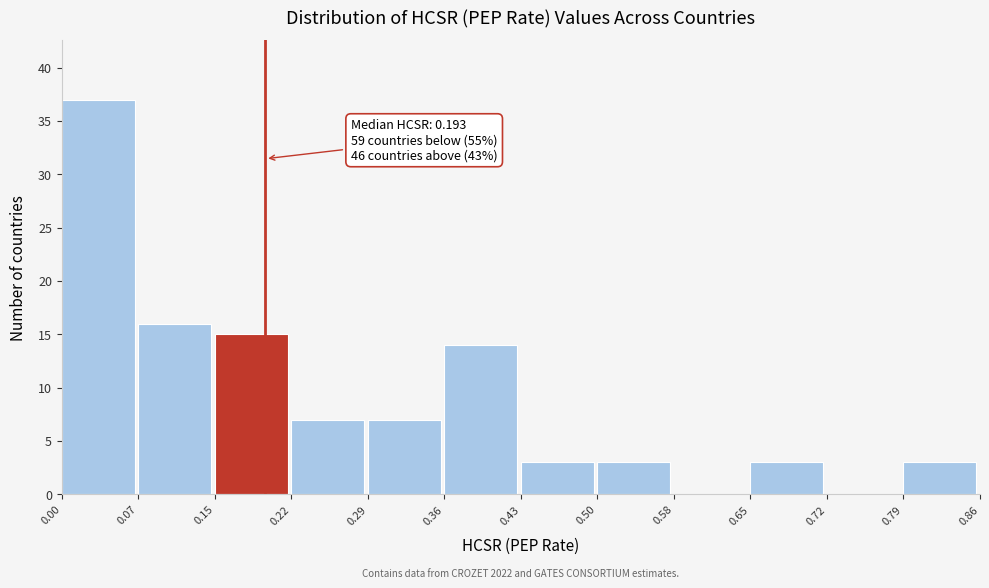

Over which range of the x-axis is the bar tallest?

0.00 to 0.07